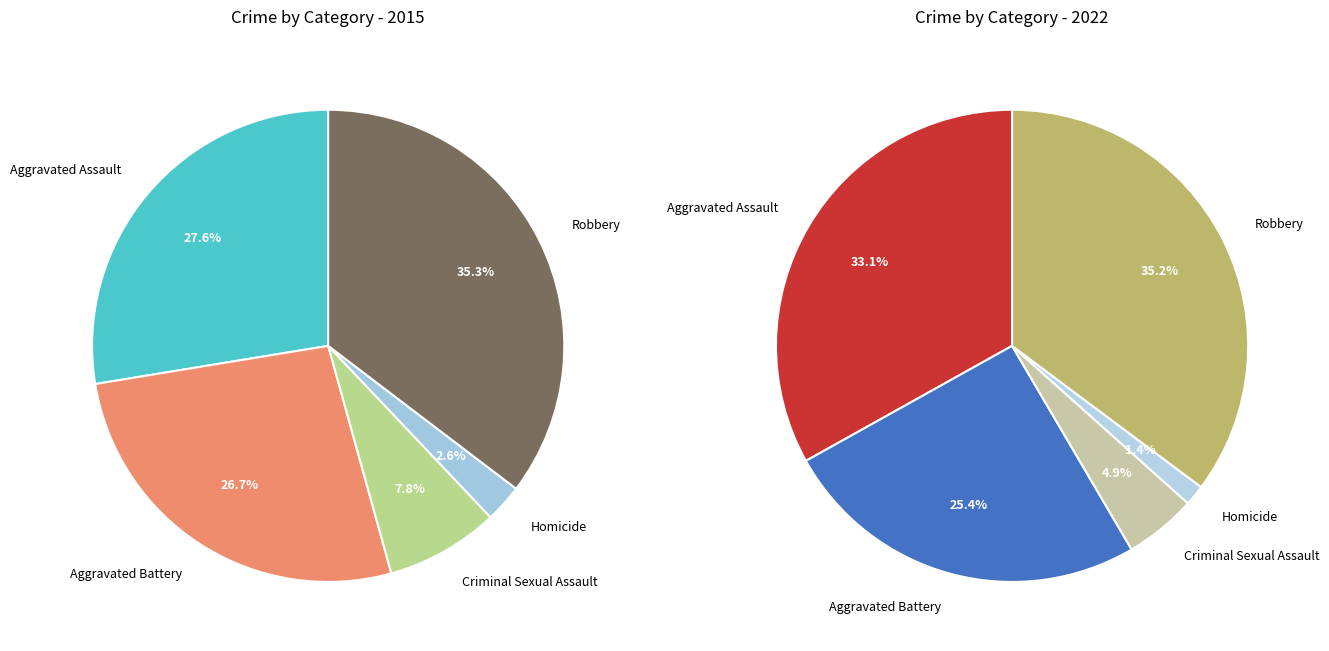

Which slice is the largest?

Robbery